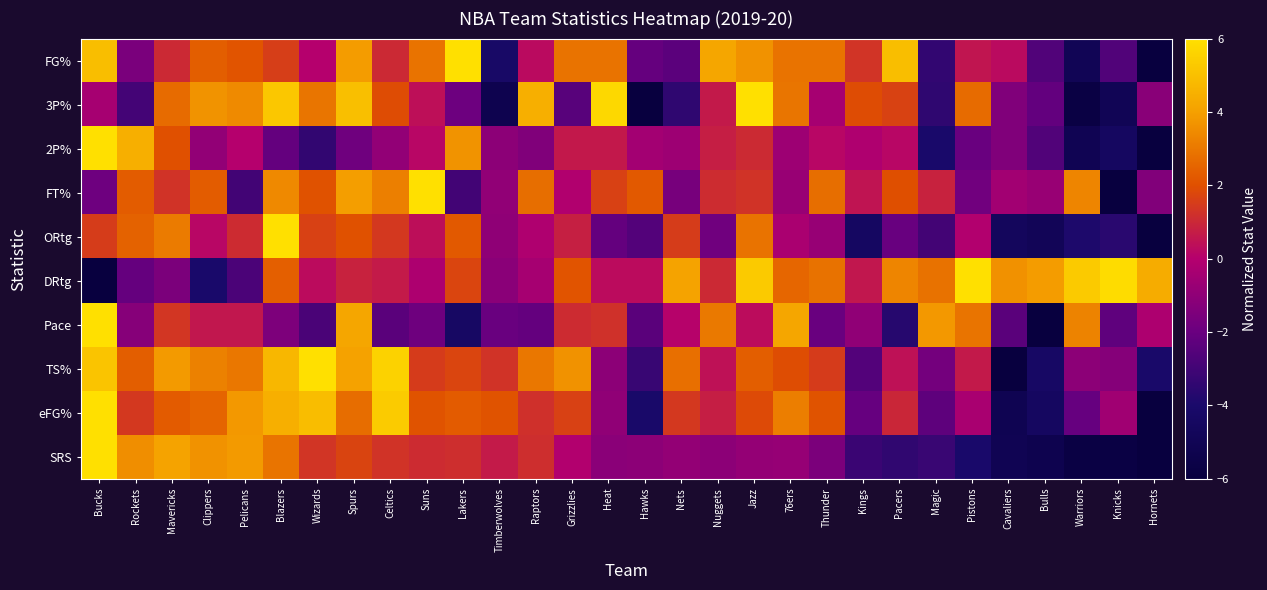

What is the spread (max minus min) of values at Magic?

7.8